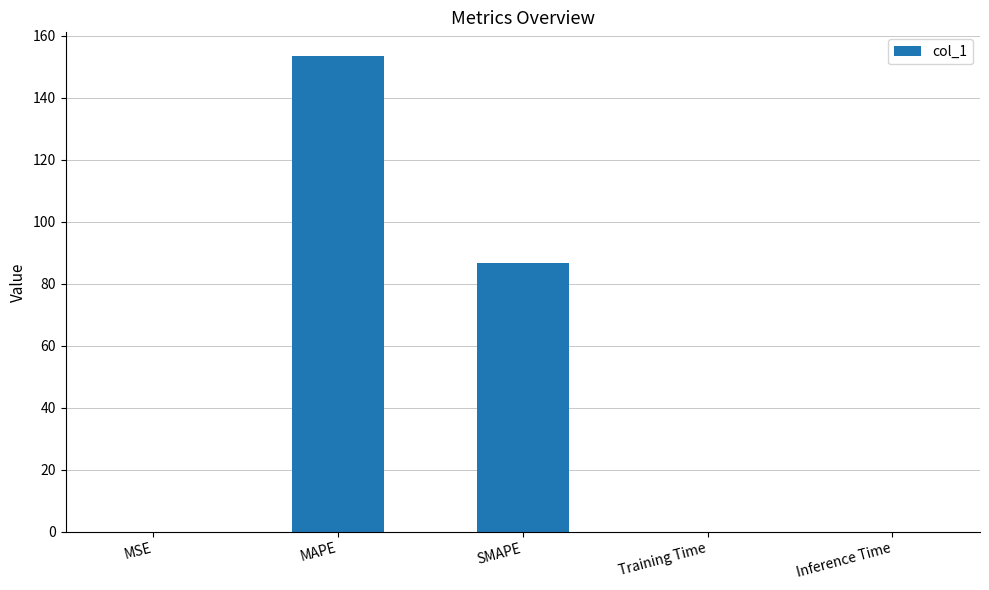

What is the sum of all values?

240.2